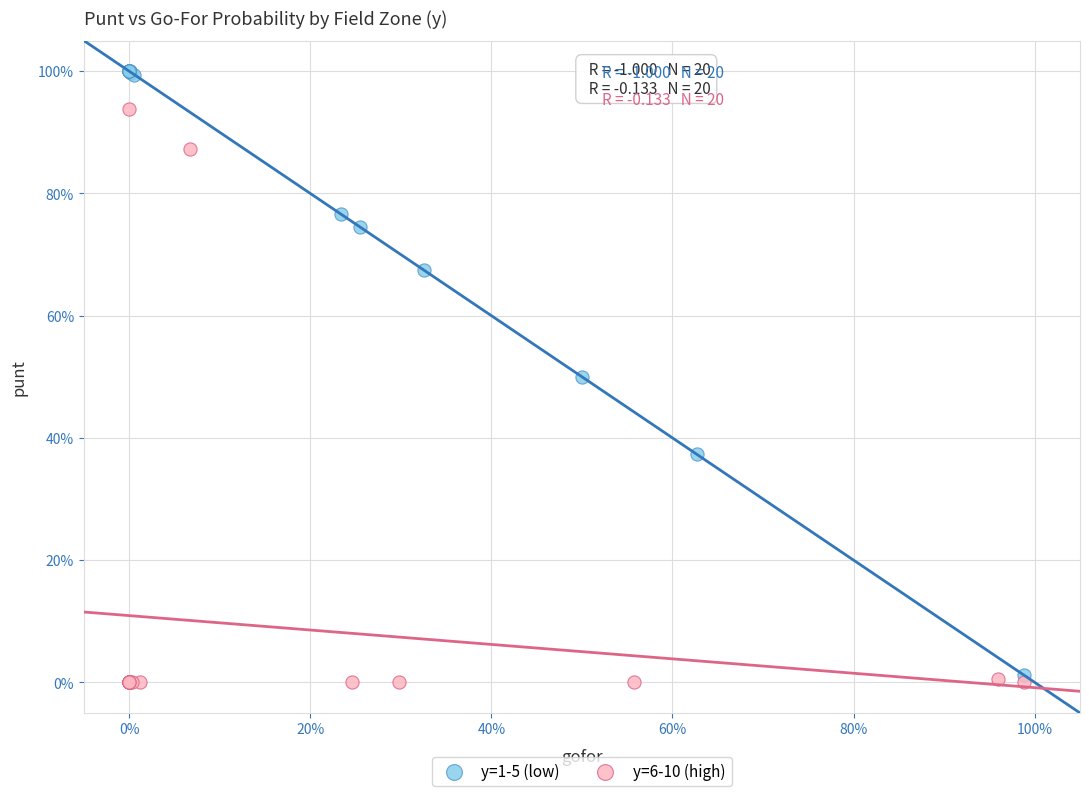

Which series reaches the maximum Y coordinate?

y=1-5 (low)